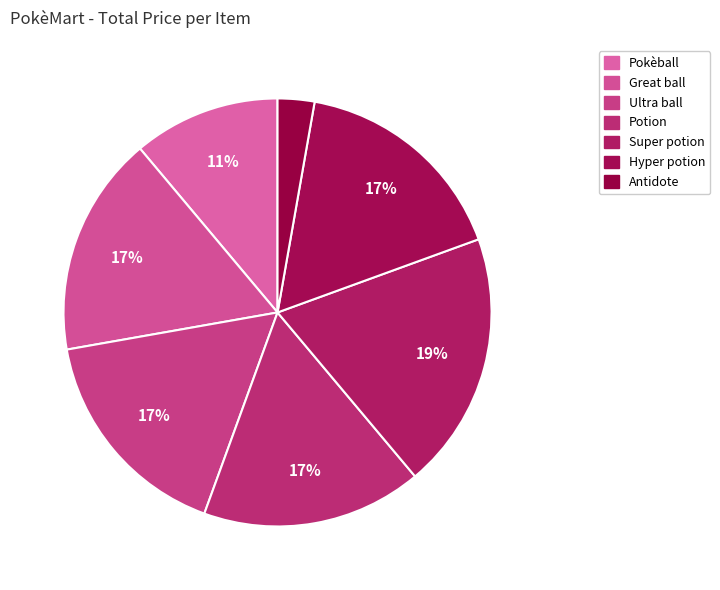

To the nearest percent, what is the difference between the Ultra ball and Antidote slice percentages?

14%